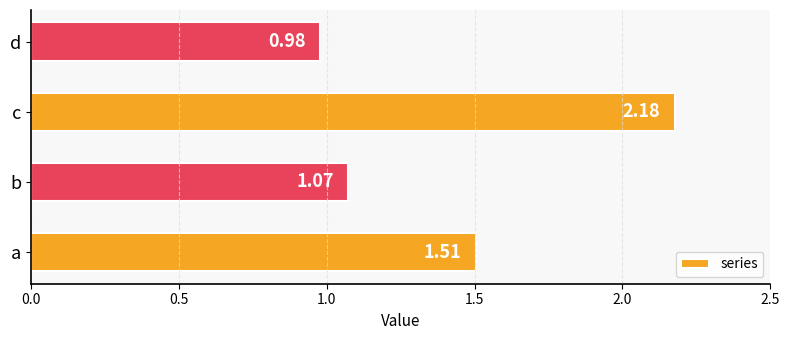

Where is the data nearest to the value 1?

d